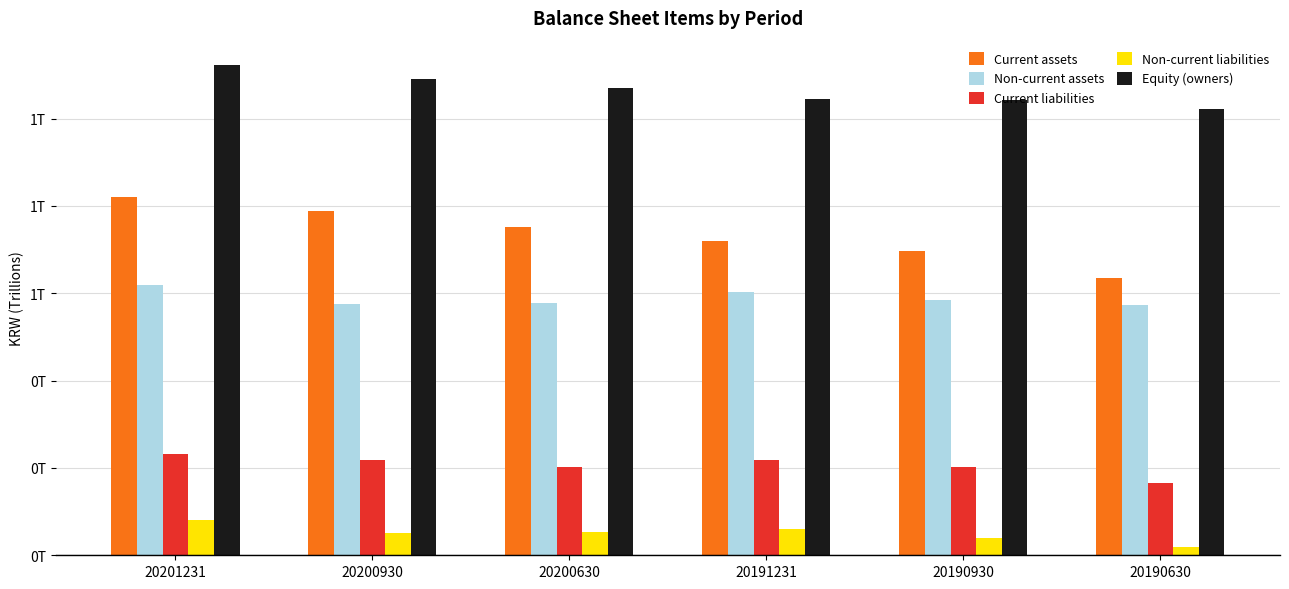

At 20200930, list the series in order from smallest to largest.

Non-current liabilities, Current liabilities, Non-current assets, Current assets, Equity (owners)